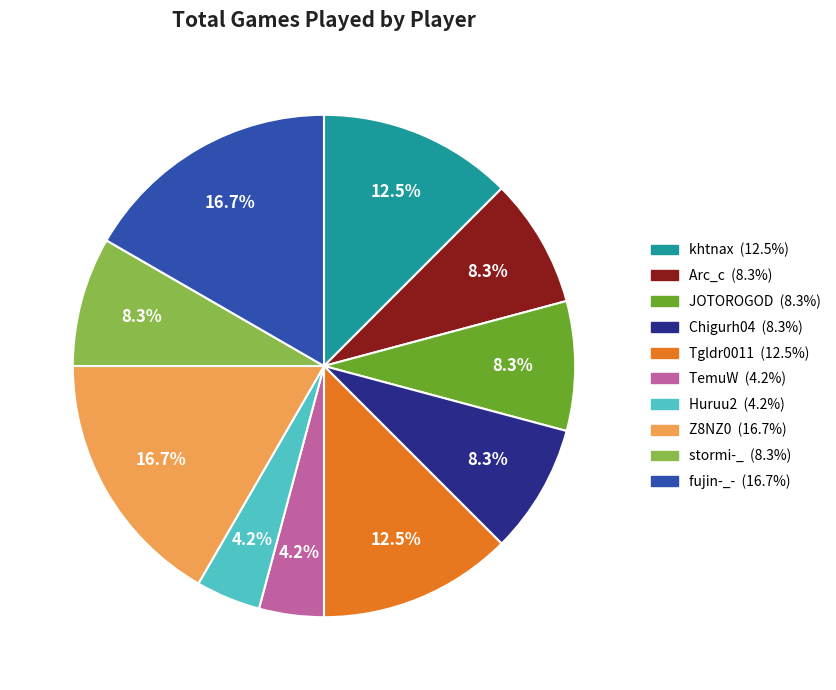

To the nearest percent, what portion does Huruu2 represent?

4%